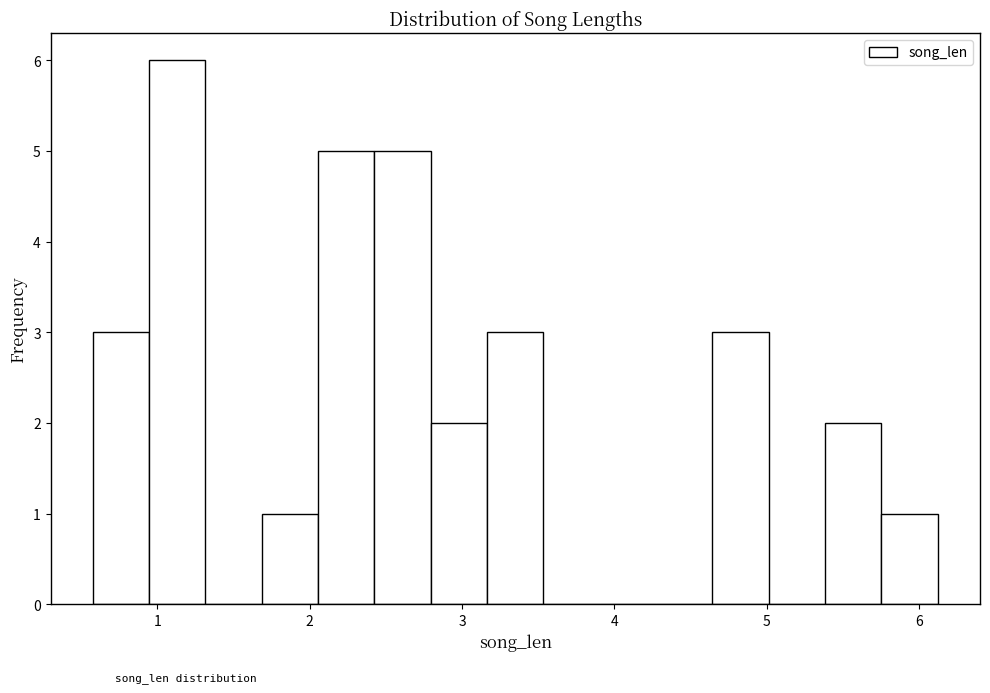

Around what value on the x-axis is the tallest bar? Give the approximate position of its centre, as read against the axis.

1.1